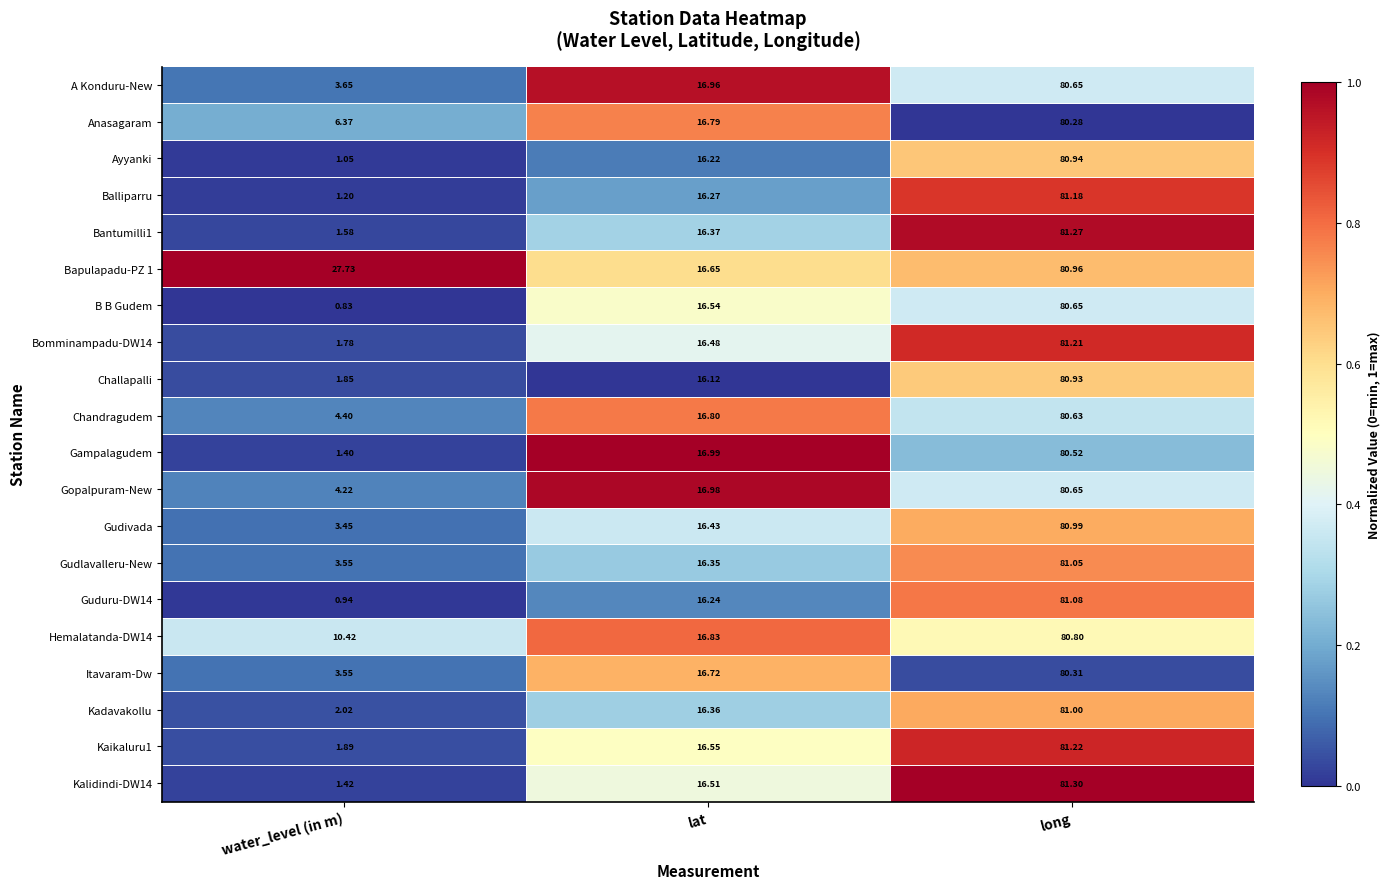

At which category does the chart reach its minimum across all series?

water_level (in m)